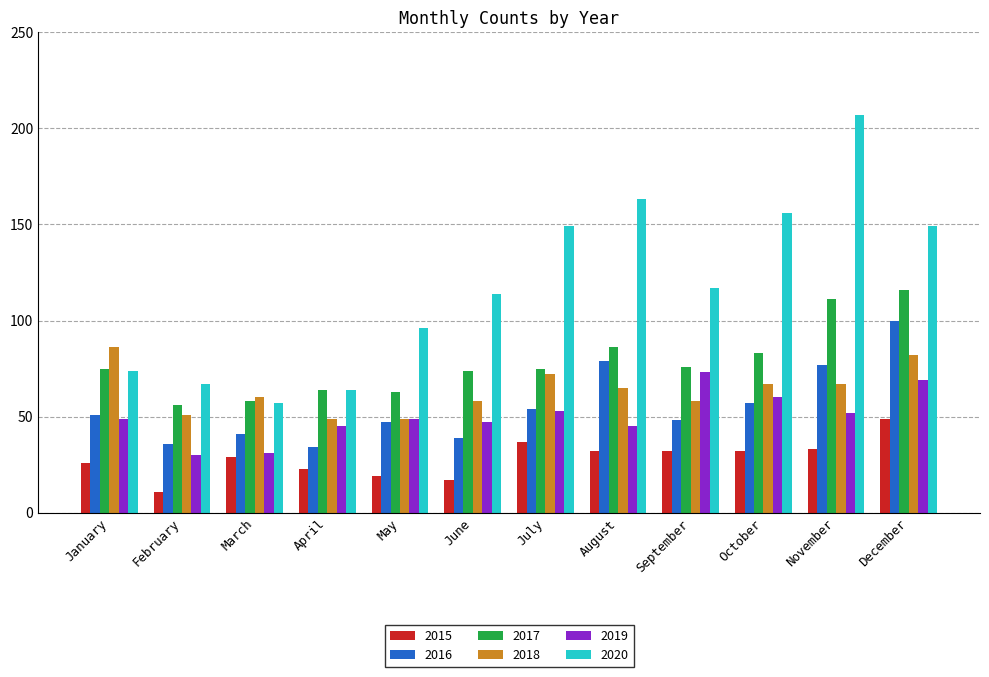

Which series has the largest total across all categories?

2020